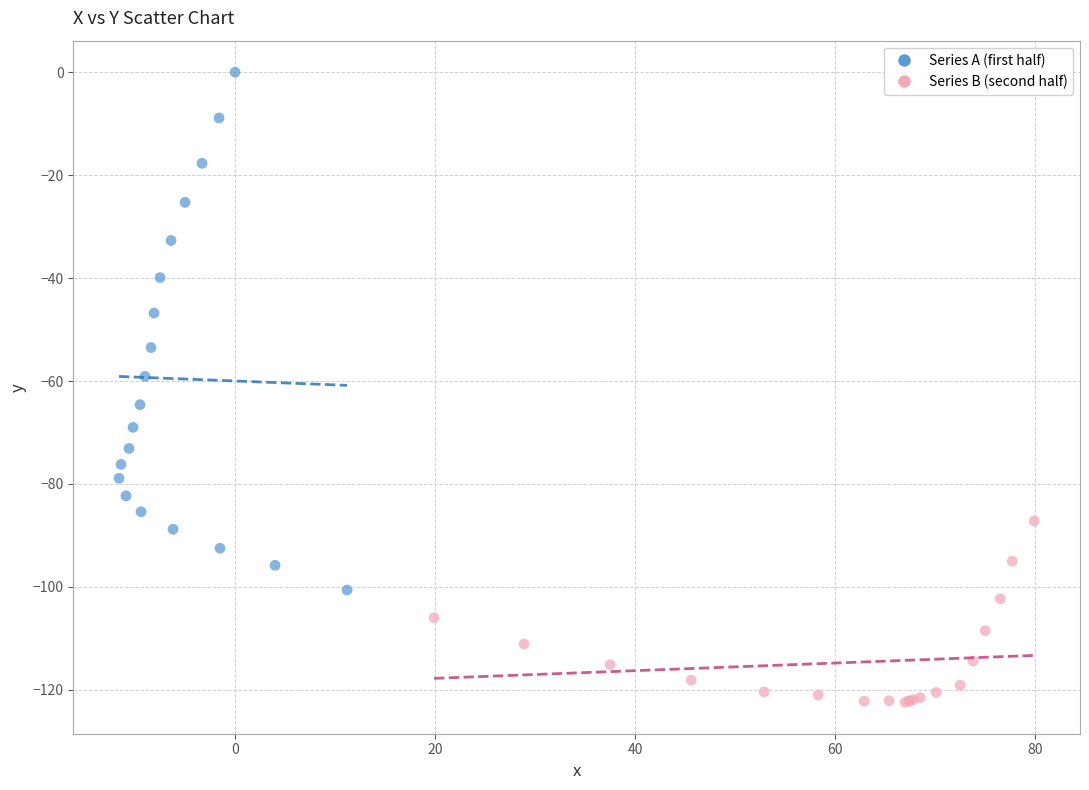

Which series reaches the minimum Y coordinate?

Series B (second half)